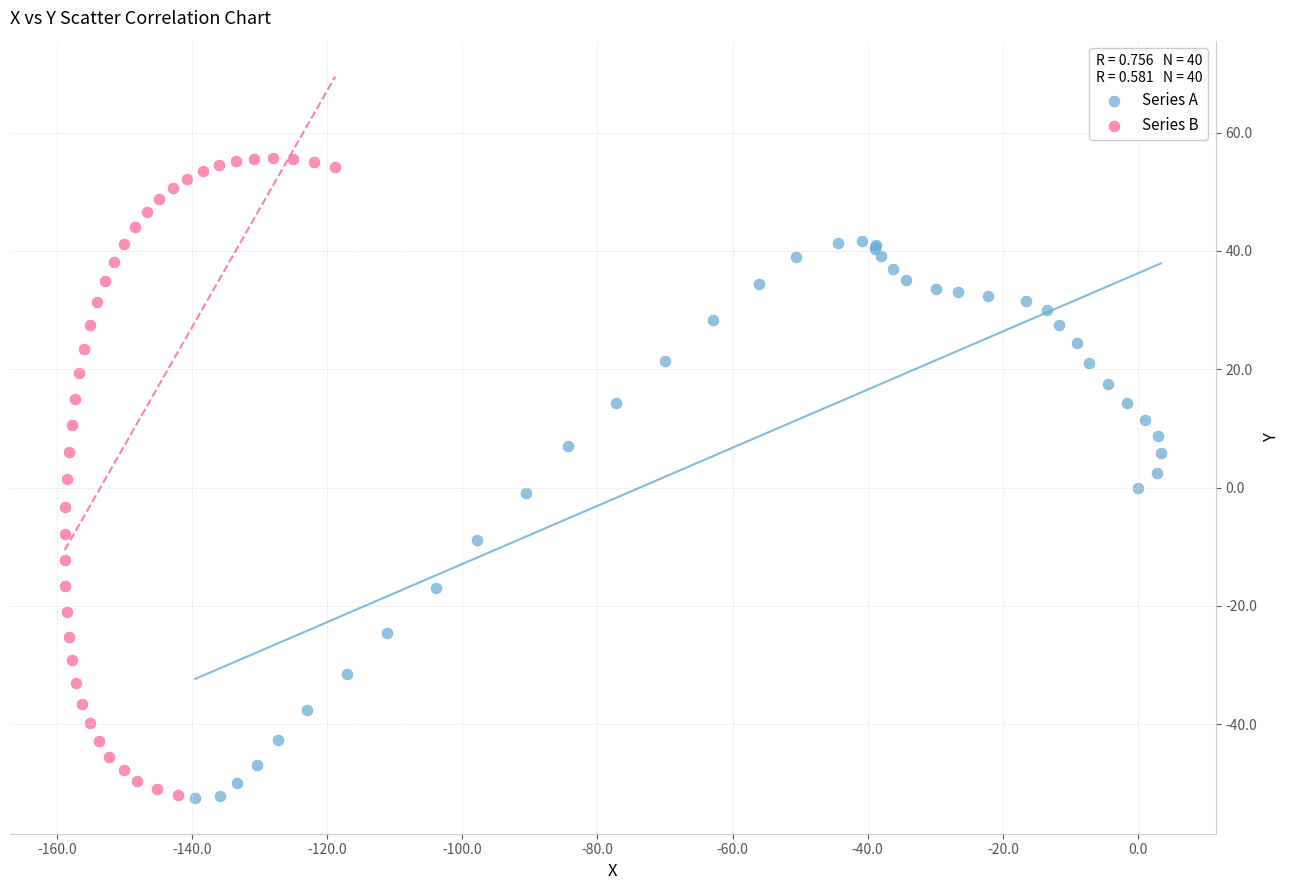

Which series has the largest Y range (max minus min)?

Series B